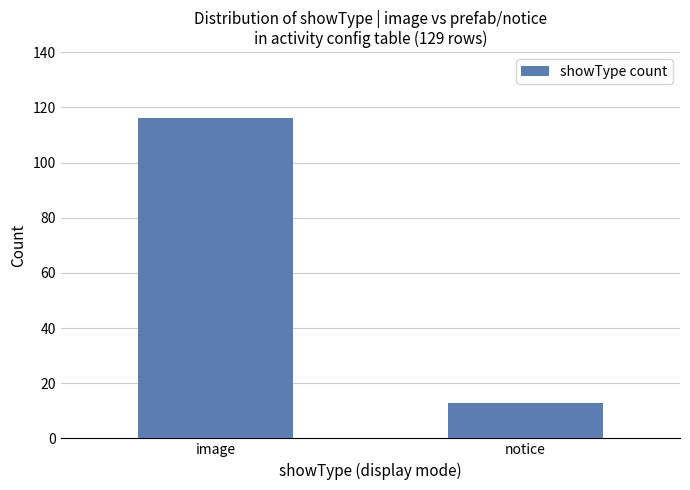

Reading left to right, what are all the values shown in this chart?

116	13